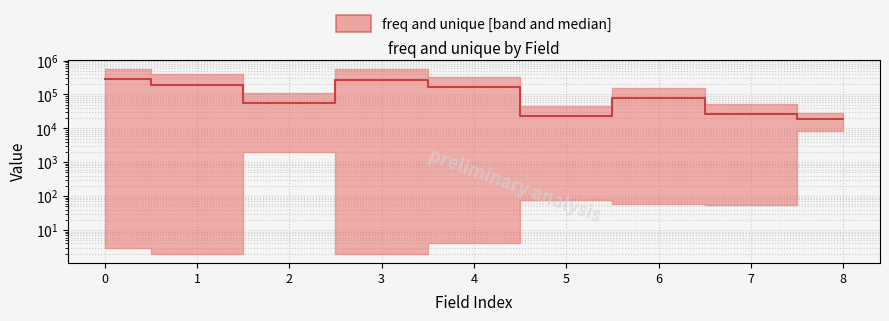

List the labels in order of value, largest first.

0, 3, 1, 4, 6, 2, 7, 5, 8